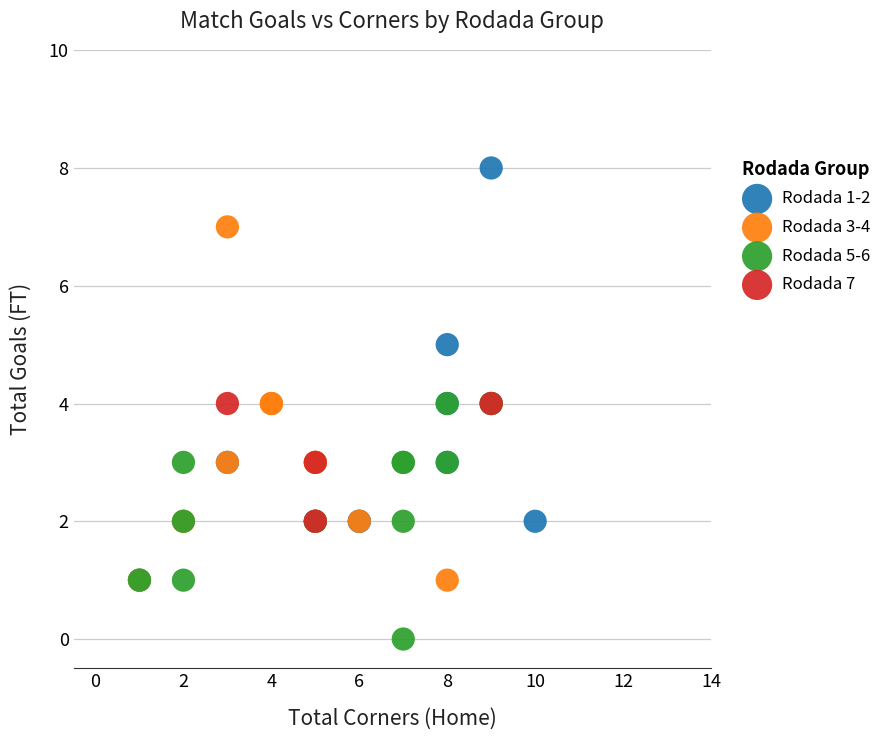

Which series contains the highest Y value?

Rodada 1-2